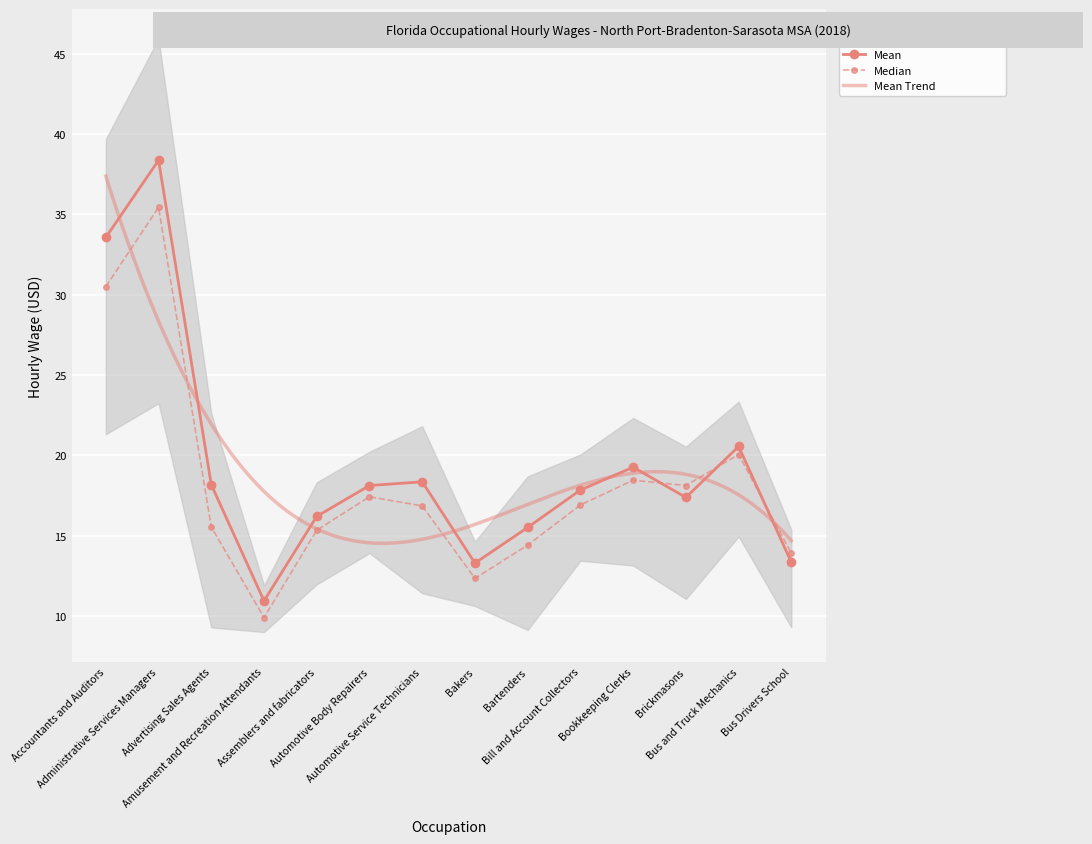

True or false: Median and Mean cross at least once.

True